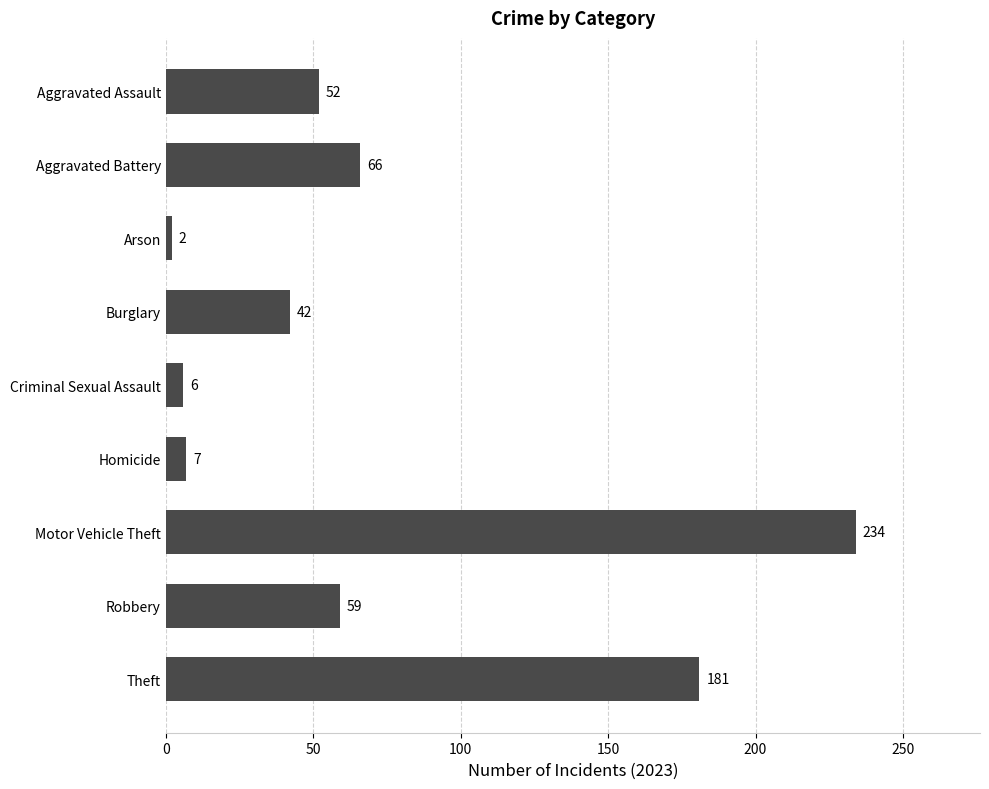

Approximately how many times larger is the value at Burglary compared to Criminal Sexual Assault?

7.0